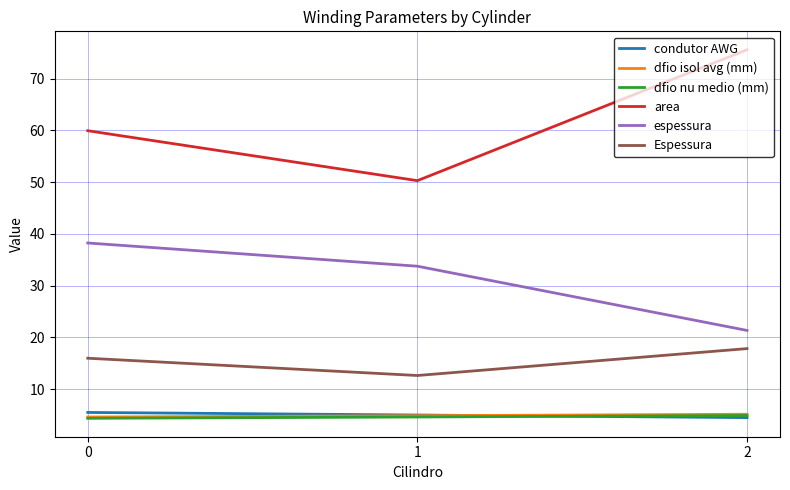

What is the minimum value shown in the chart?

4.4